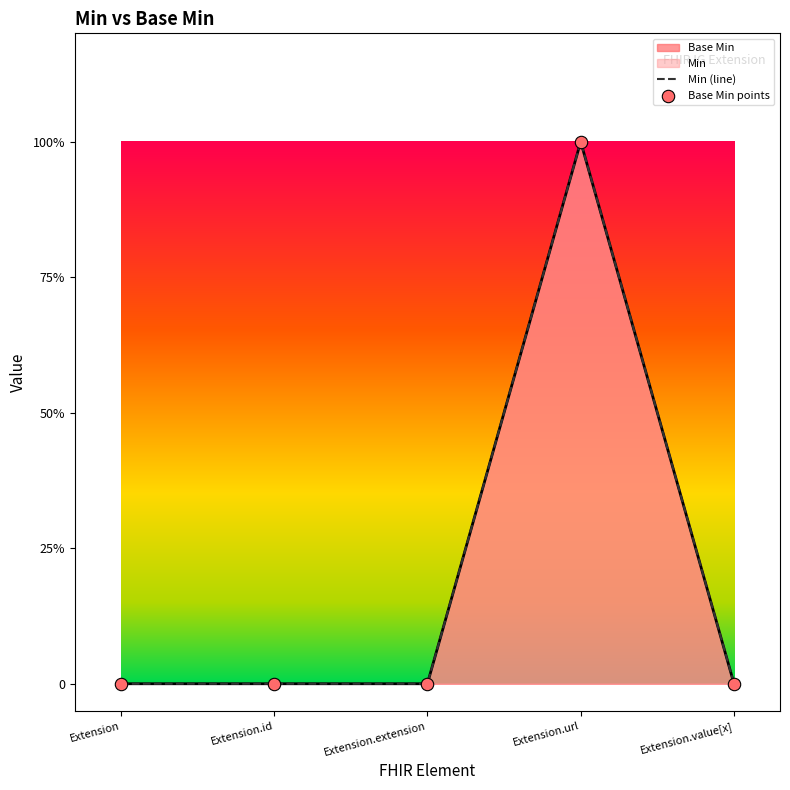

Which series has the largest total across all categories?

Min (line)